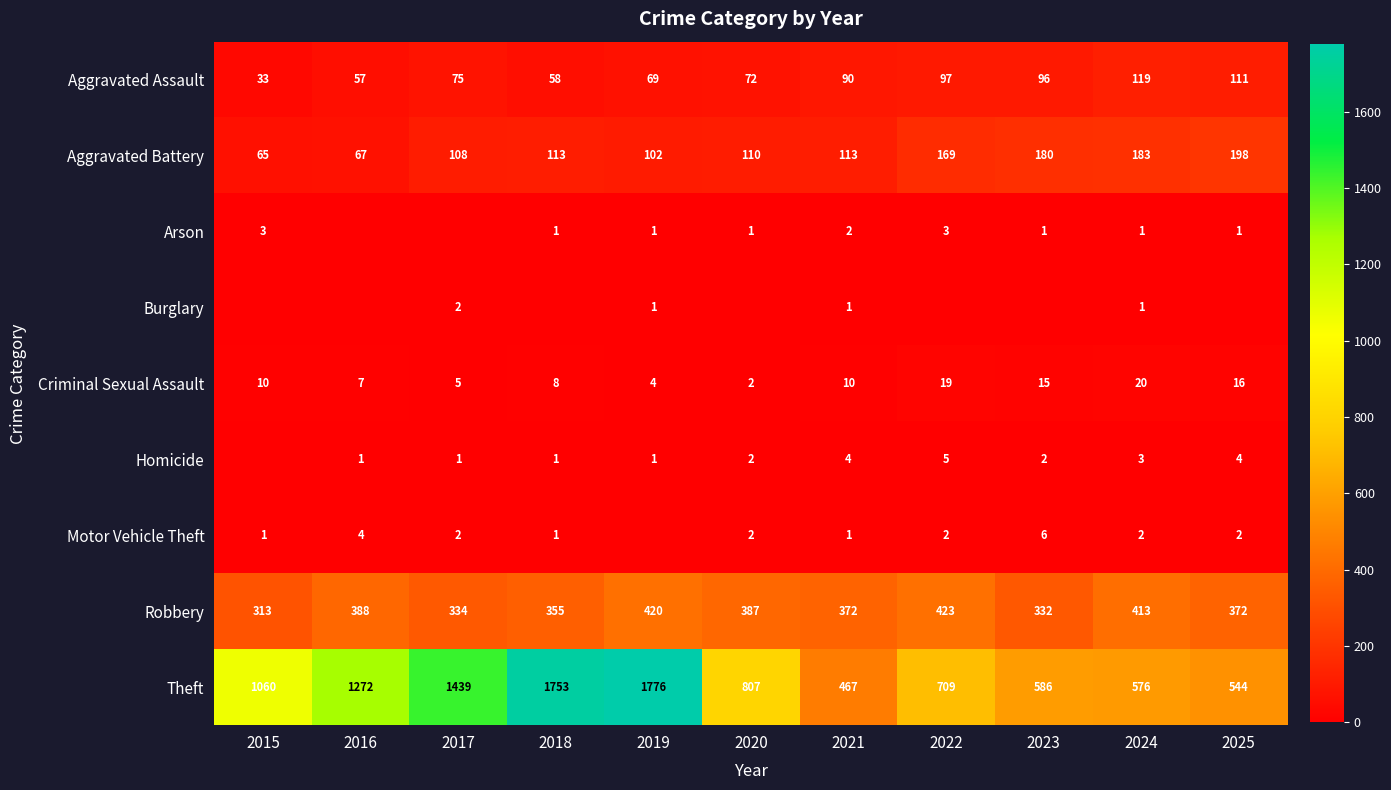

The value of Criminal Sexual Assault at 2020 is 3. True or false?

False